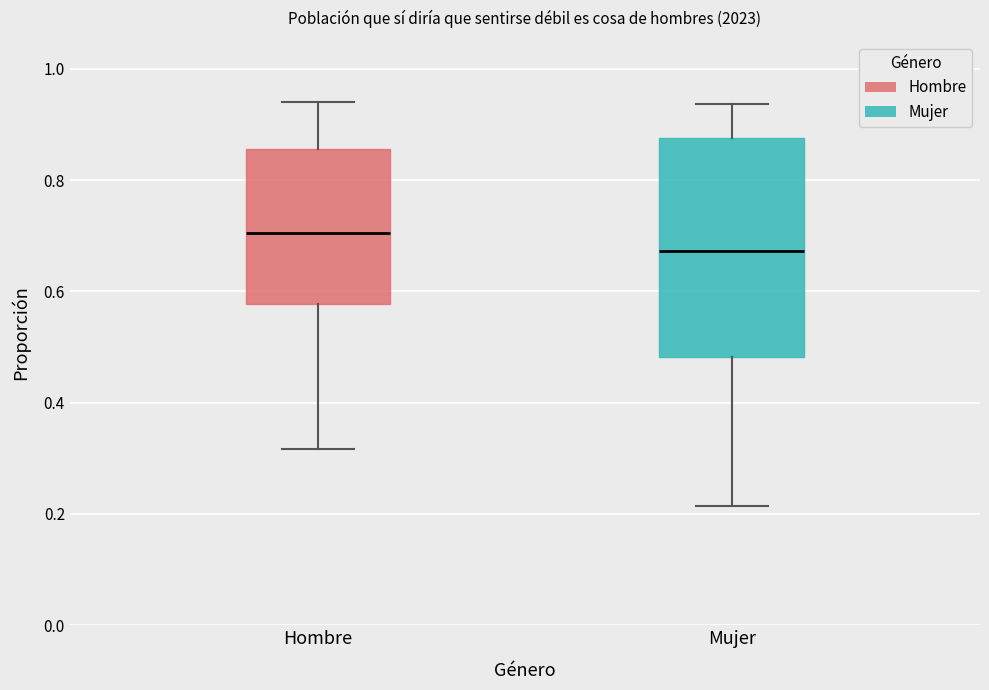

Comparing the boxes themselves (not the whiskers), which one is the tallest?

Mujer